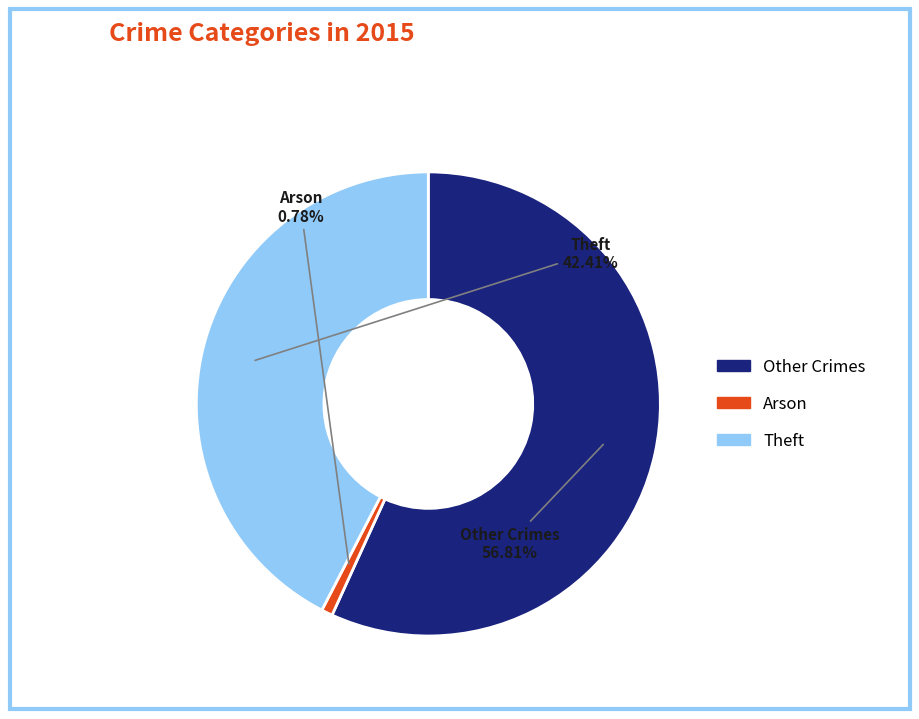

Does any single category account for the majority?

Yes